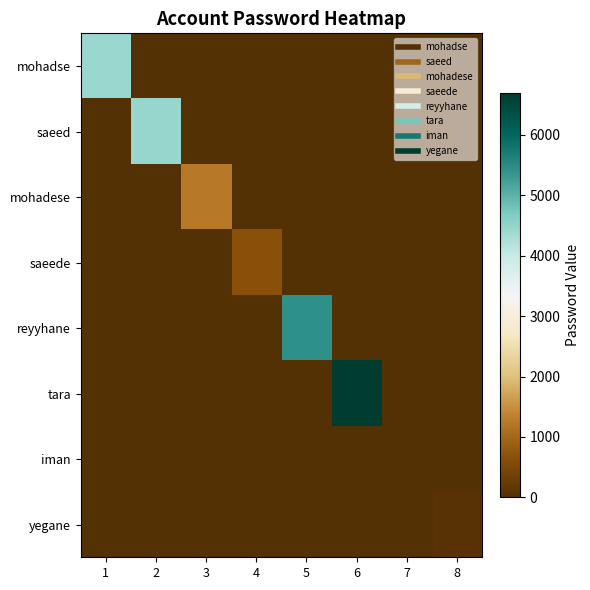

At how many categories does at least one series exceed 4472?

2